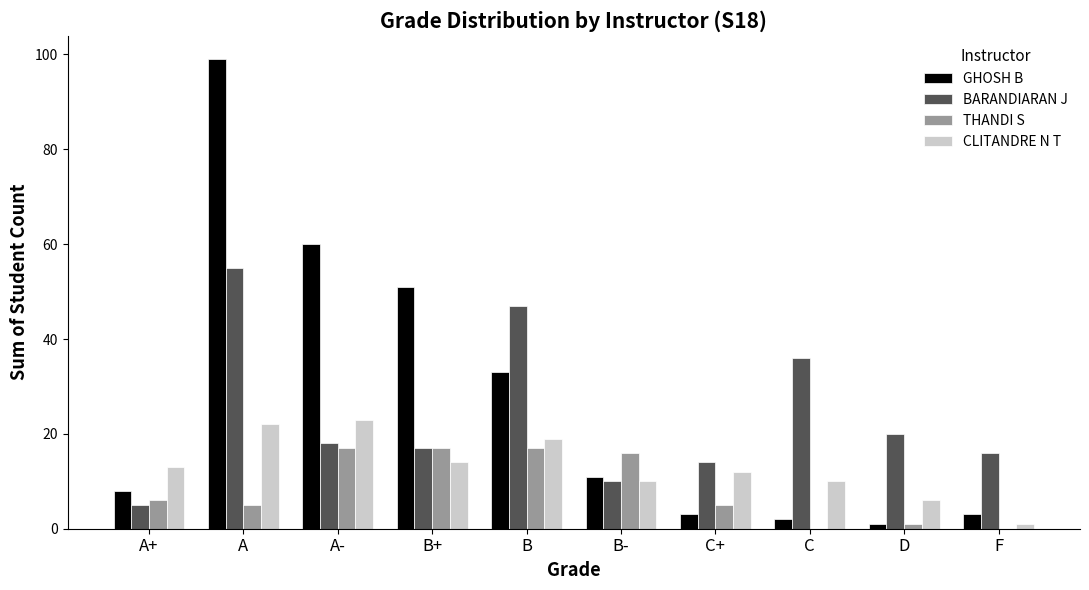

What is the greatest value displayed?

99